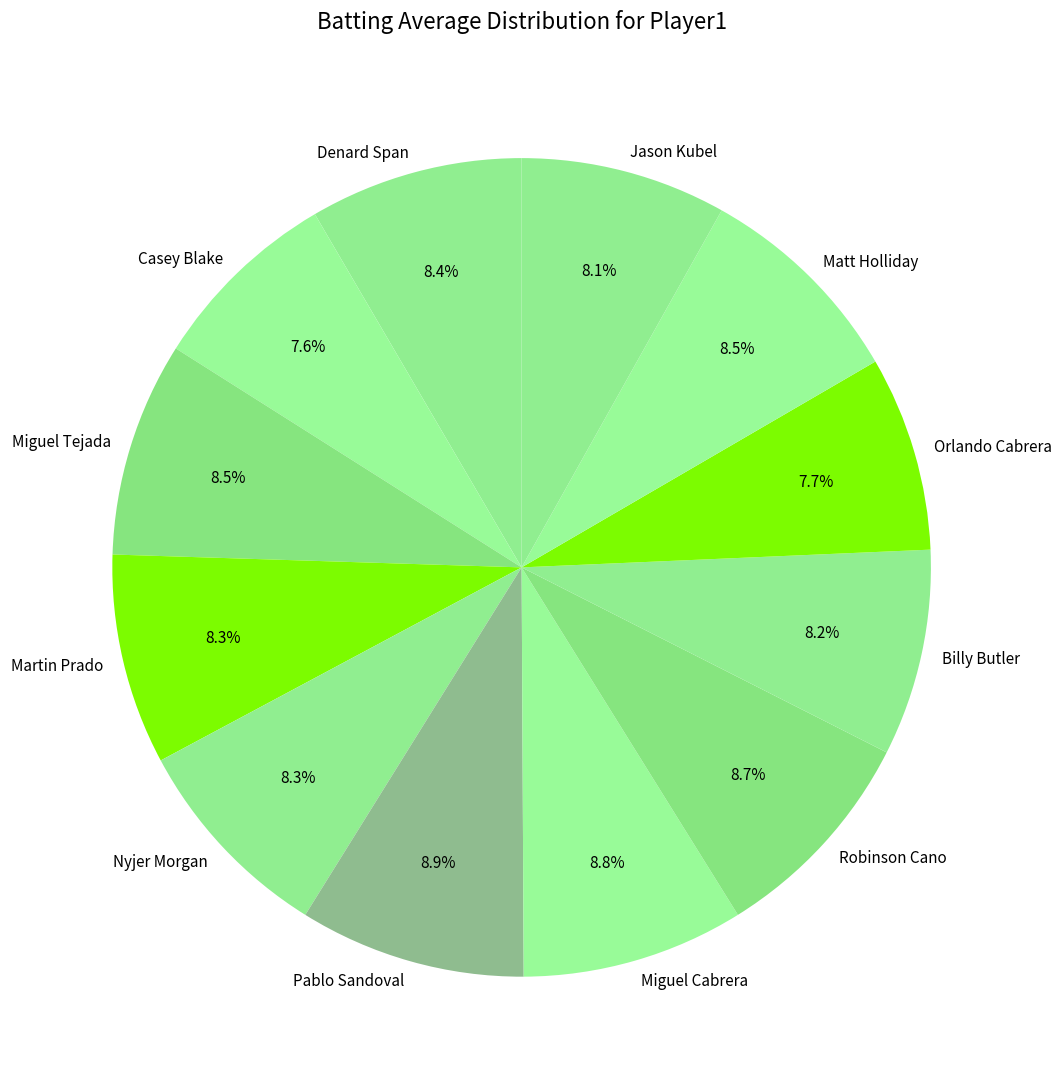

To the nearest percent, what portion does Robinson Cano represent?

9%